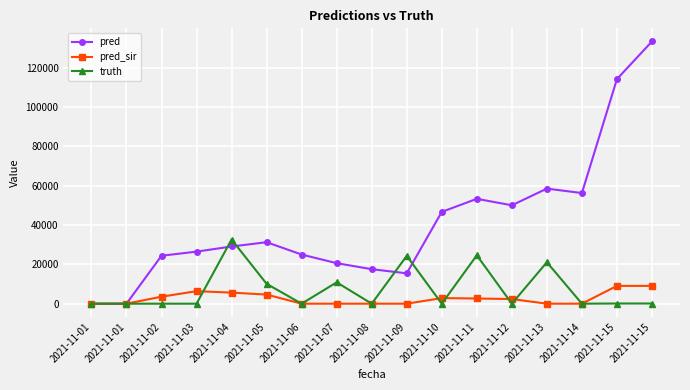

What is the difference between the maximum and minimum values in the truth series?

32629